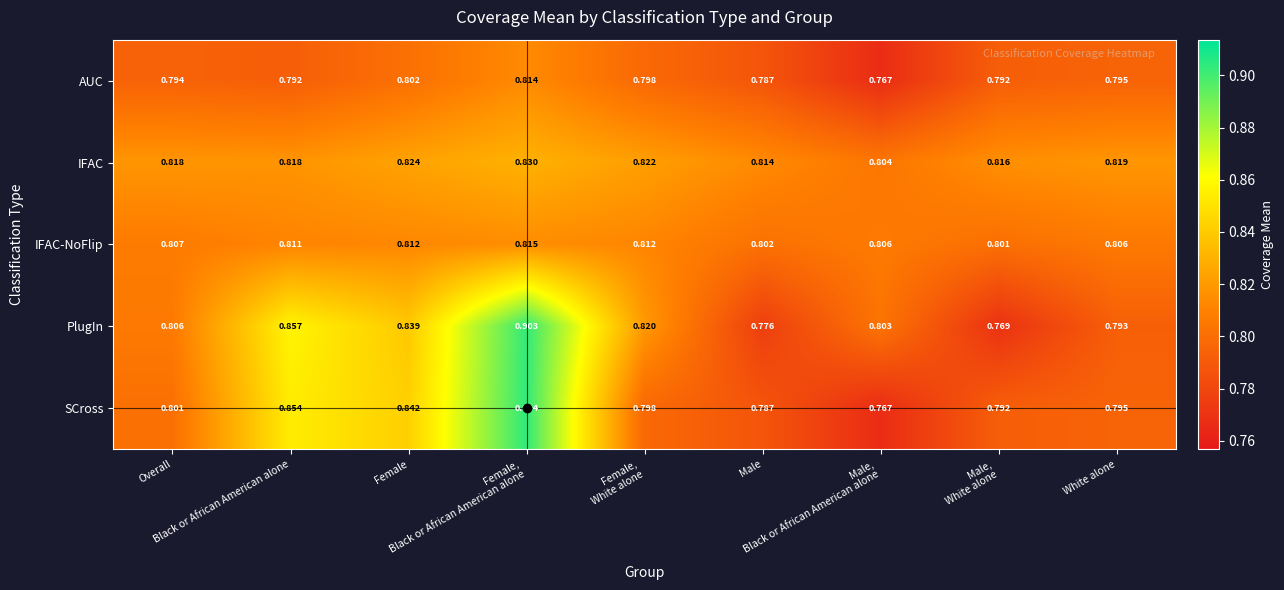

Which series has the largest total across all categories?

PlugIn